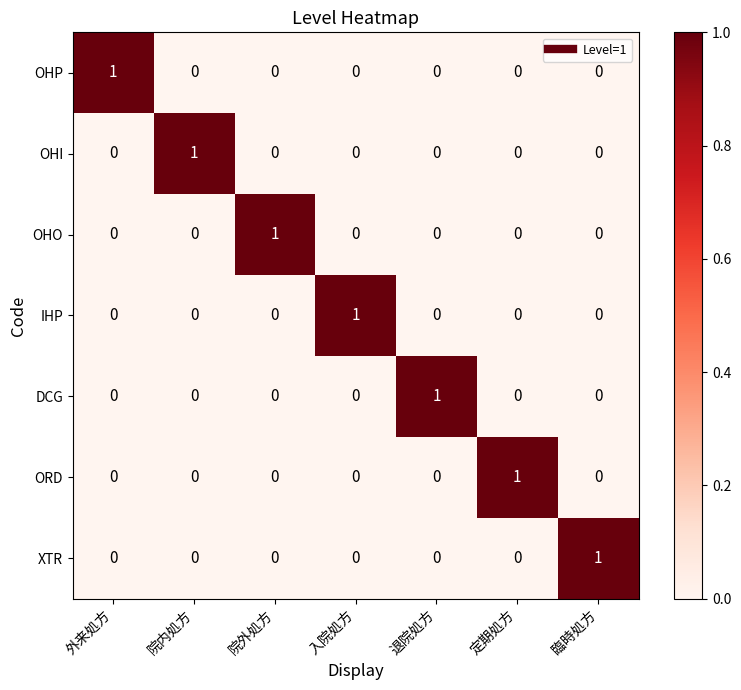

True or false: XTR has a value of 0 at 外来処方.

True